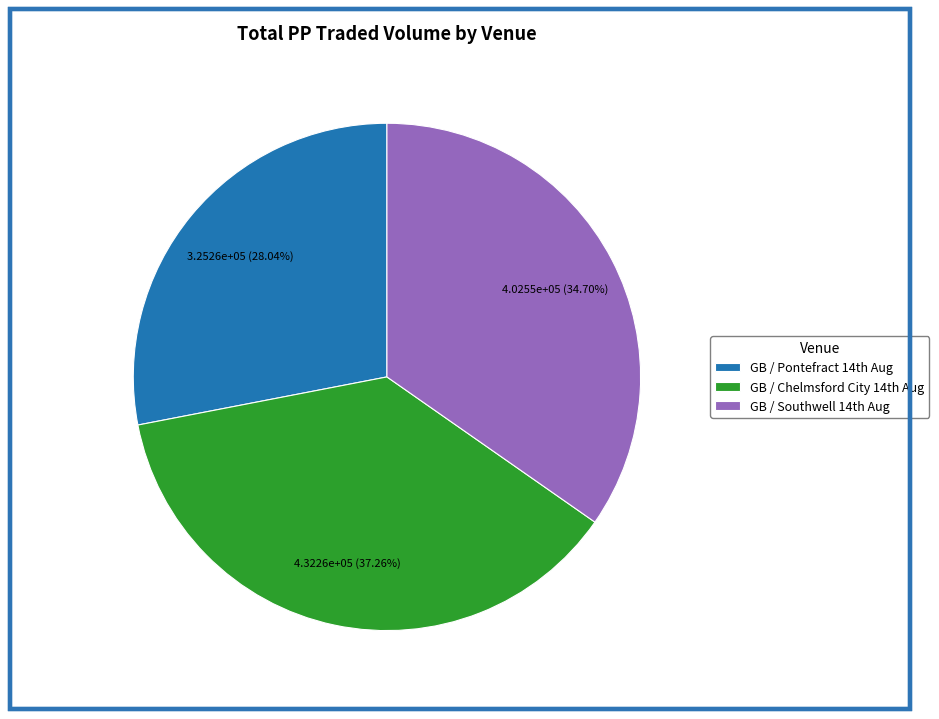

Which category has the biggest portion of the pie?

GB / Chelmsford City 14th Aug